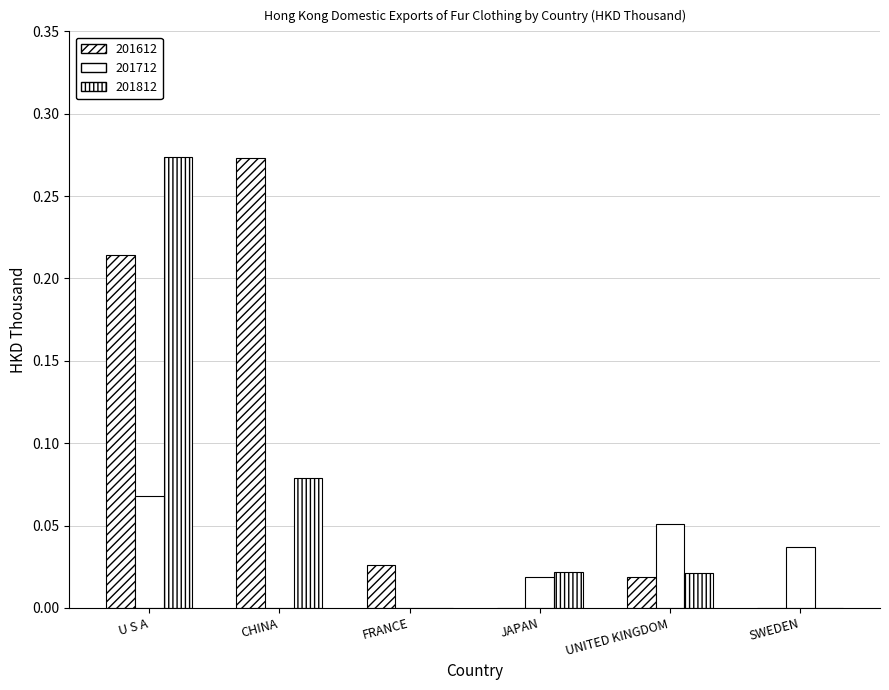

Which category has the highest value in the 201612 series?

CHINA